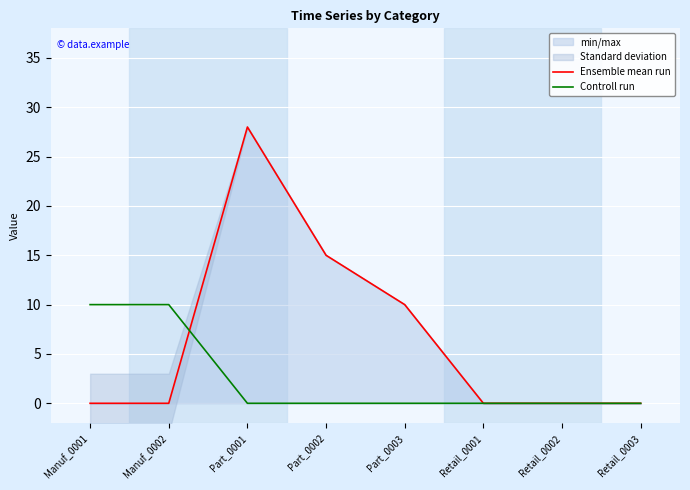

Between Part_0001 and Retail_0003, which series saw the biggest shift?

Ensemble mean run